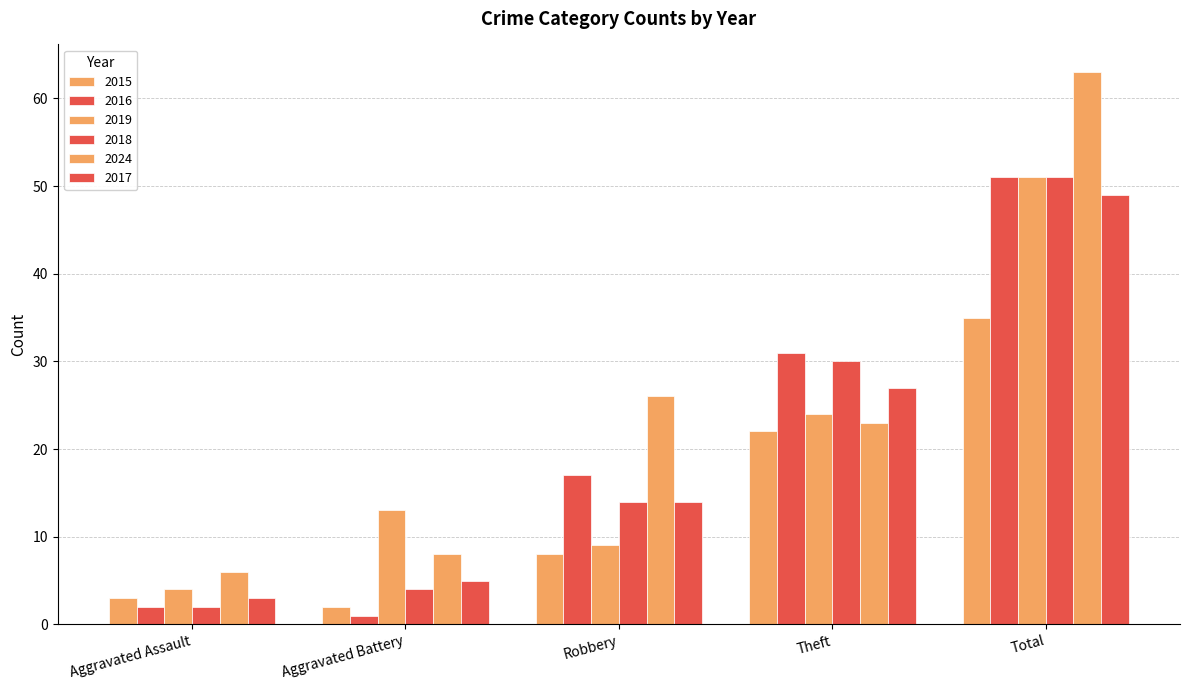

What is the difference between the 2018 values at Theft and Aggravated Battery?

26